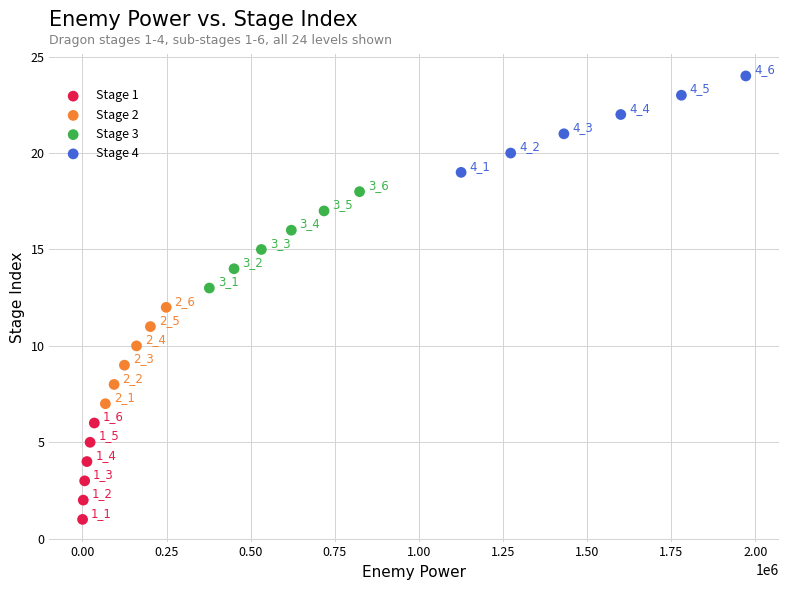

Which series reaches the maximum Y coordinate?

Stage 4